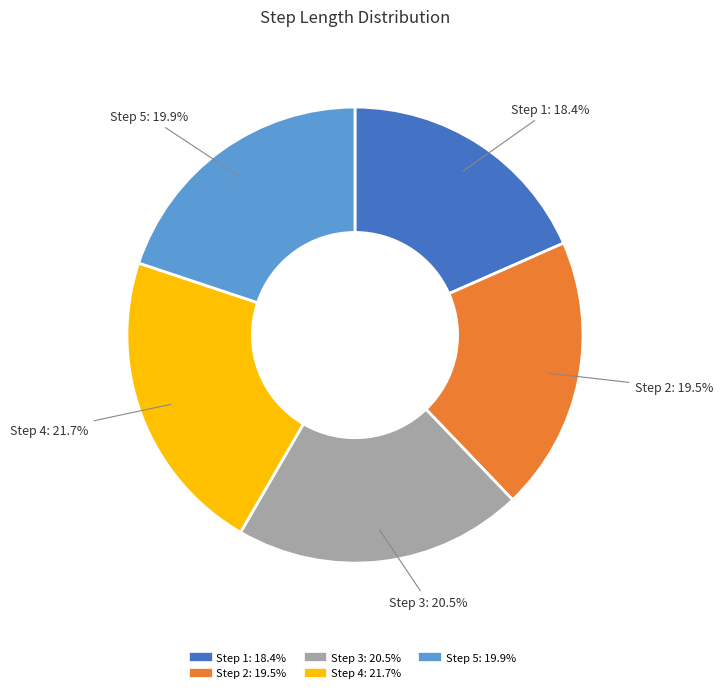

Is there a majority slice in this chart?

No